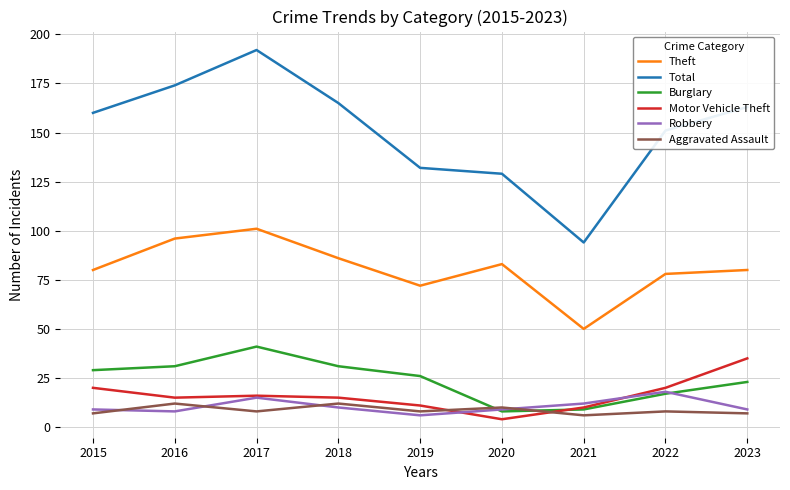

Reading left to right, list all the values displayed in this chart.

Theft: 80	96	101	86	72	83	50	78	80
Total: 160	174	192	165	132	129	94	151	163
Burglary: 29	31	41	31	26	8	9	17	23
Motor Vehicle Theft: 20	15	16	15	11	4	10	20	35
Robbery: 9	8	15	10	6	9	12	18	9
Aggravated Assault: 7	12	8	12	8	10	6	8	7